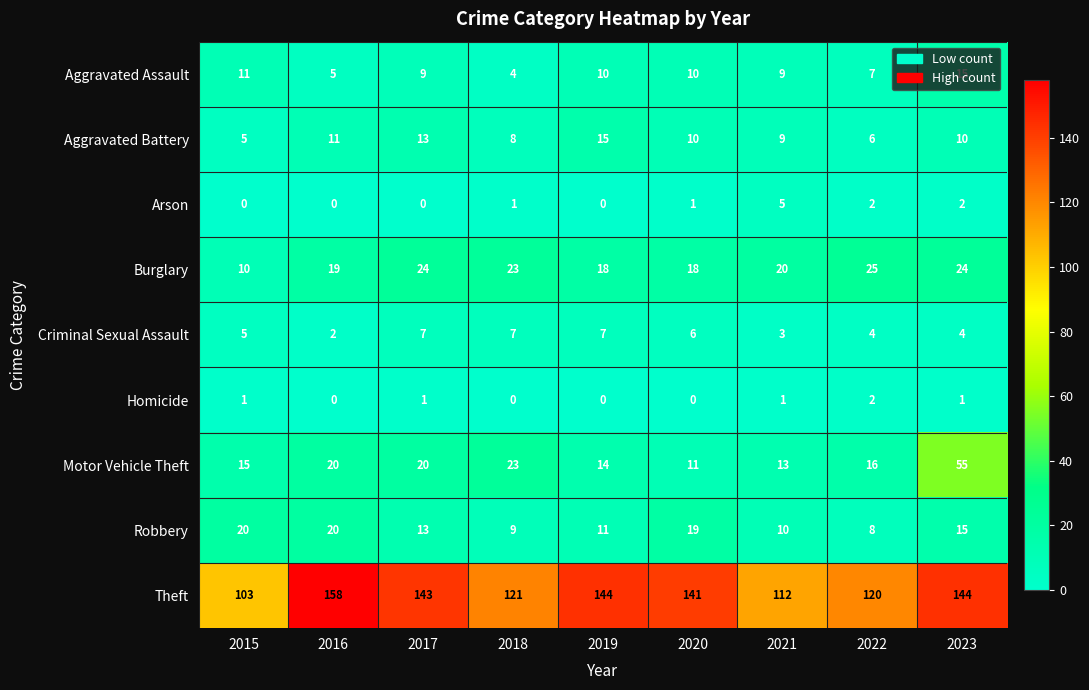

The value of Aggravated Assault at 2016 is 5. True or false?

True